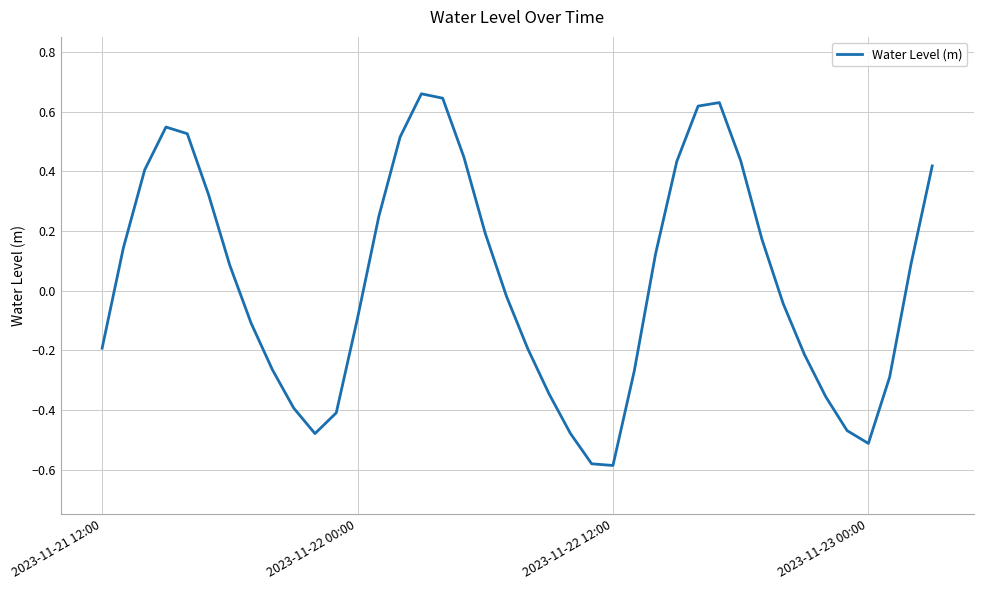

What is the difference between the maximum and minimum values?

1.2